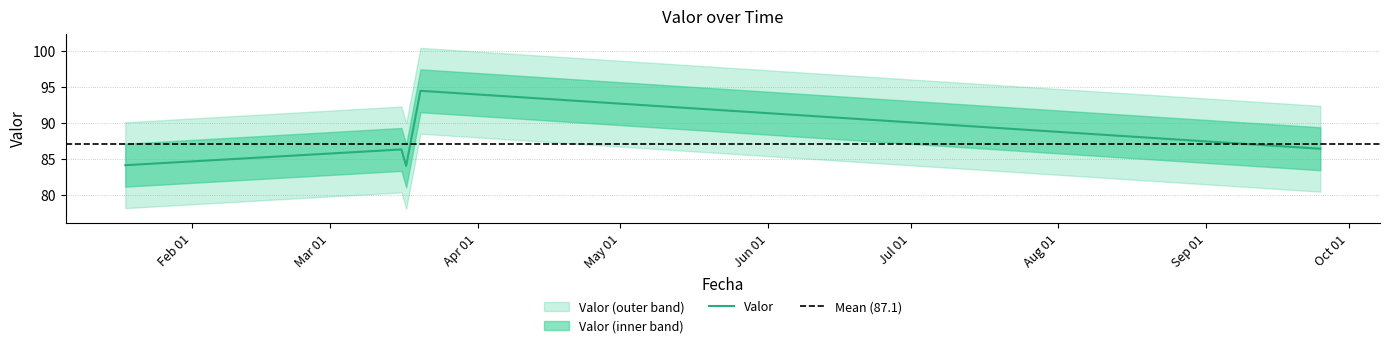

The chart shows a value of 84.1 at 2024-01-18. True or false?

True